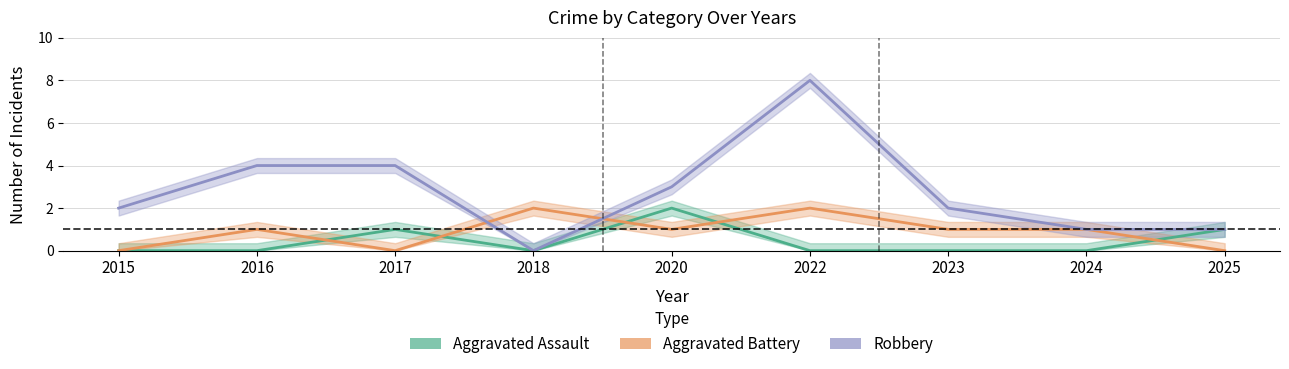

Reading right to left, list all the values displayed in this chart.

Aggravated Assault: 2025=1	2024=0	2023=0	2022=0	2020=2	2018=0	2017=1	2016=0	2015=0
Aggravated Battery: 2025=0	2024=1	2023=1	2022=2	2020=1	2018=2	2017=0	2016=1	2015=0
Robbery: 2025=1	2024=1	2023=2	2022=8	2020=3	2018=0	2017=4	2016=4	2015=2